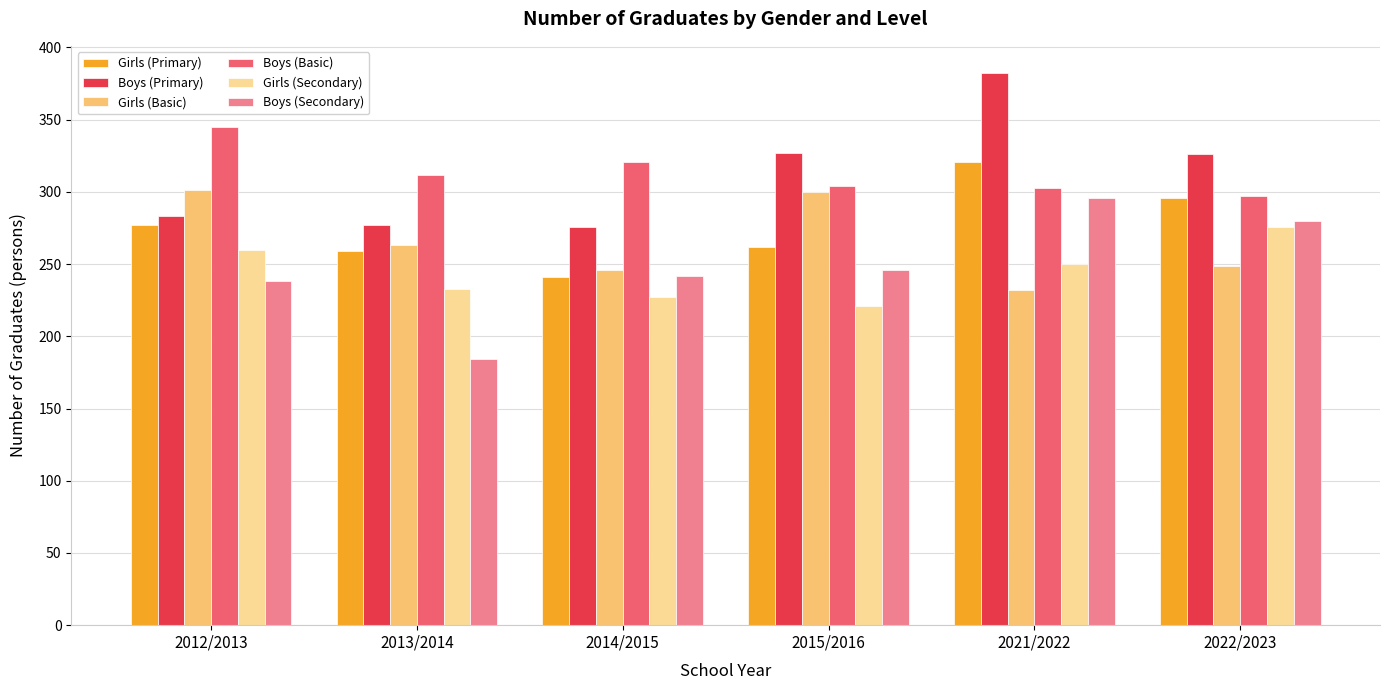

What position from the left is 2015/2016?

4